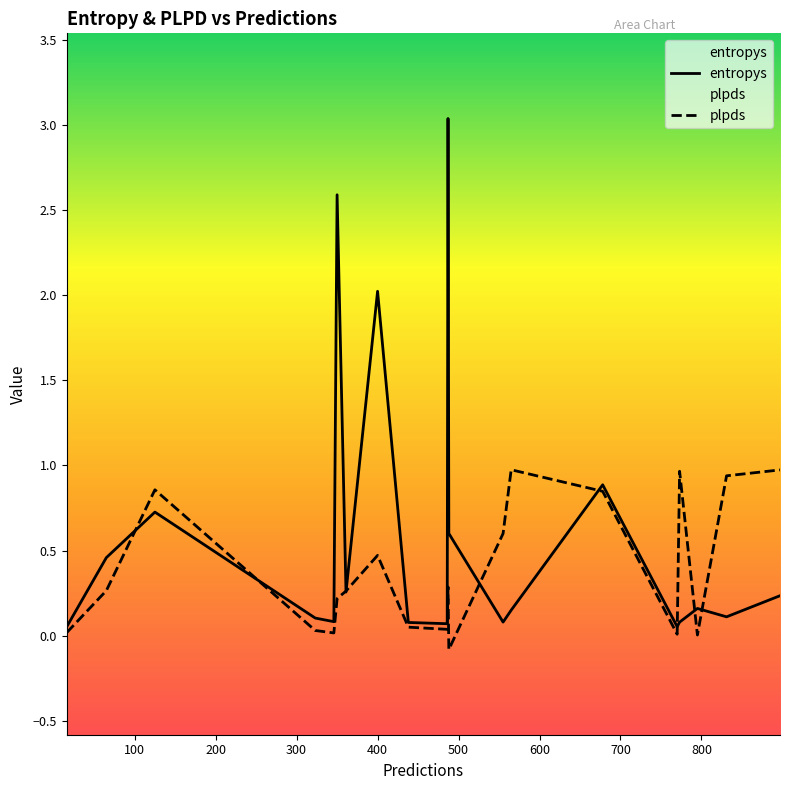

Rank the series by their maximum value, from lowest to highest.

plpds, entropys